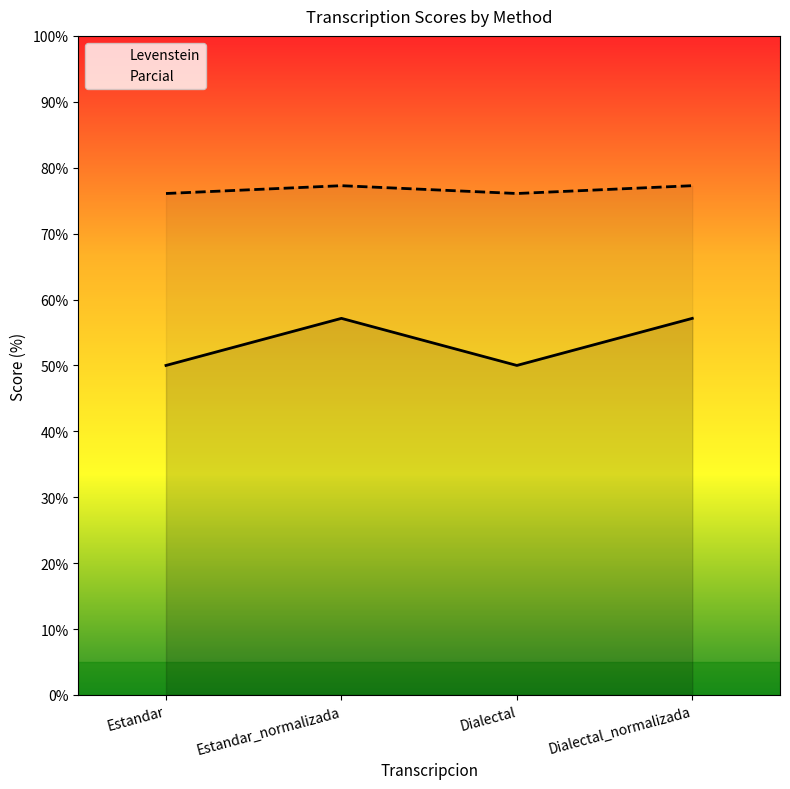

What is the maximum value shown in the chart?

77.3